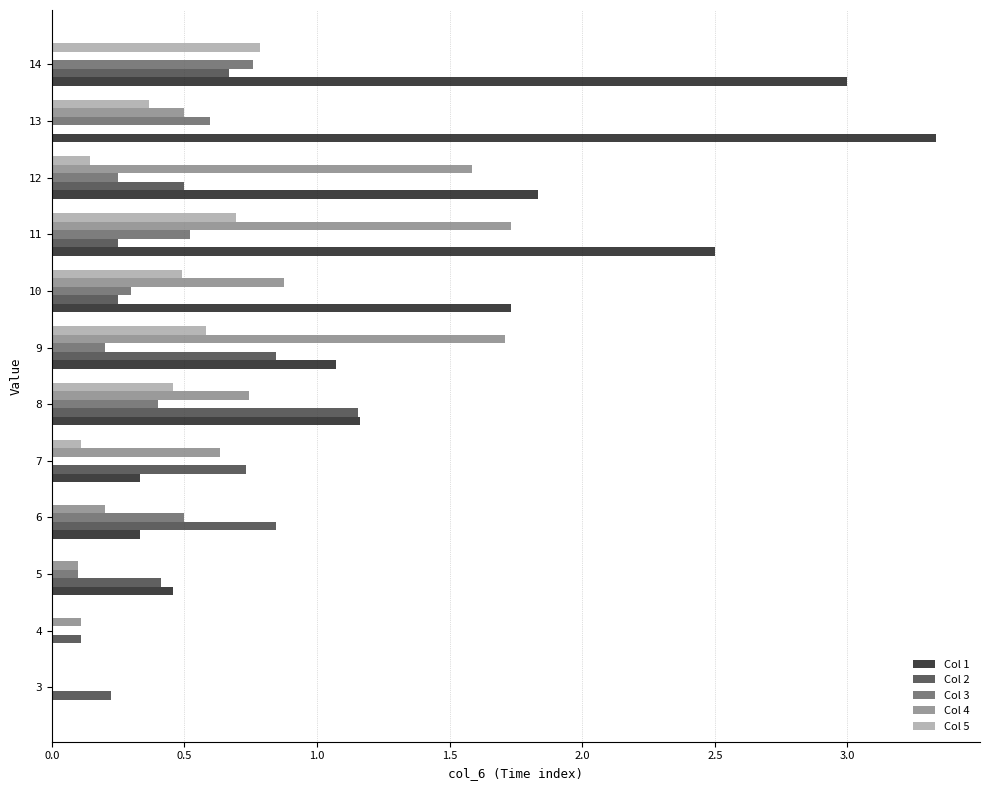

Between 5 and 9, which series saw the biggest shift?

Col 4